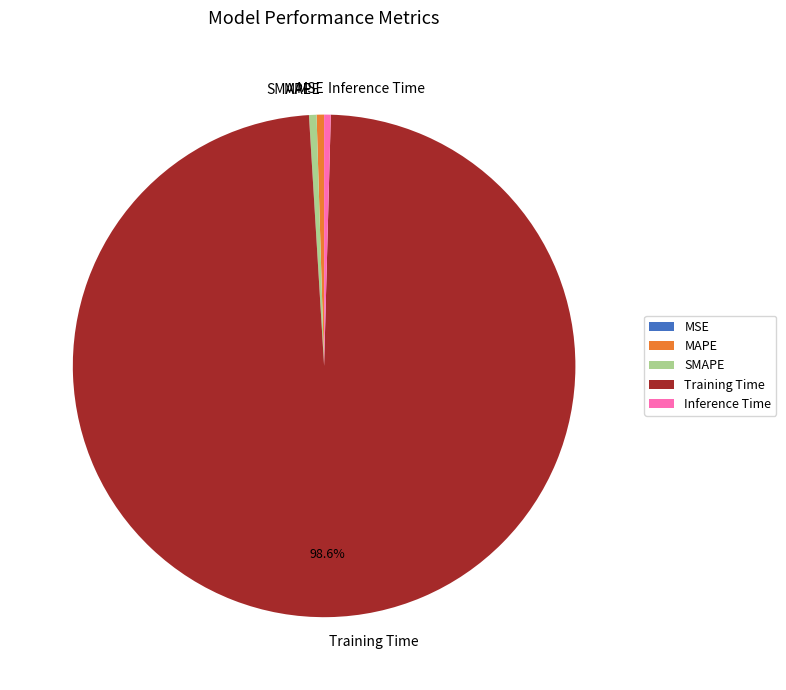

What is the largest slice in the pie chart?

Training Time